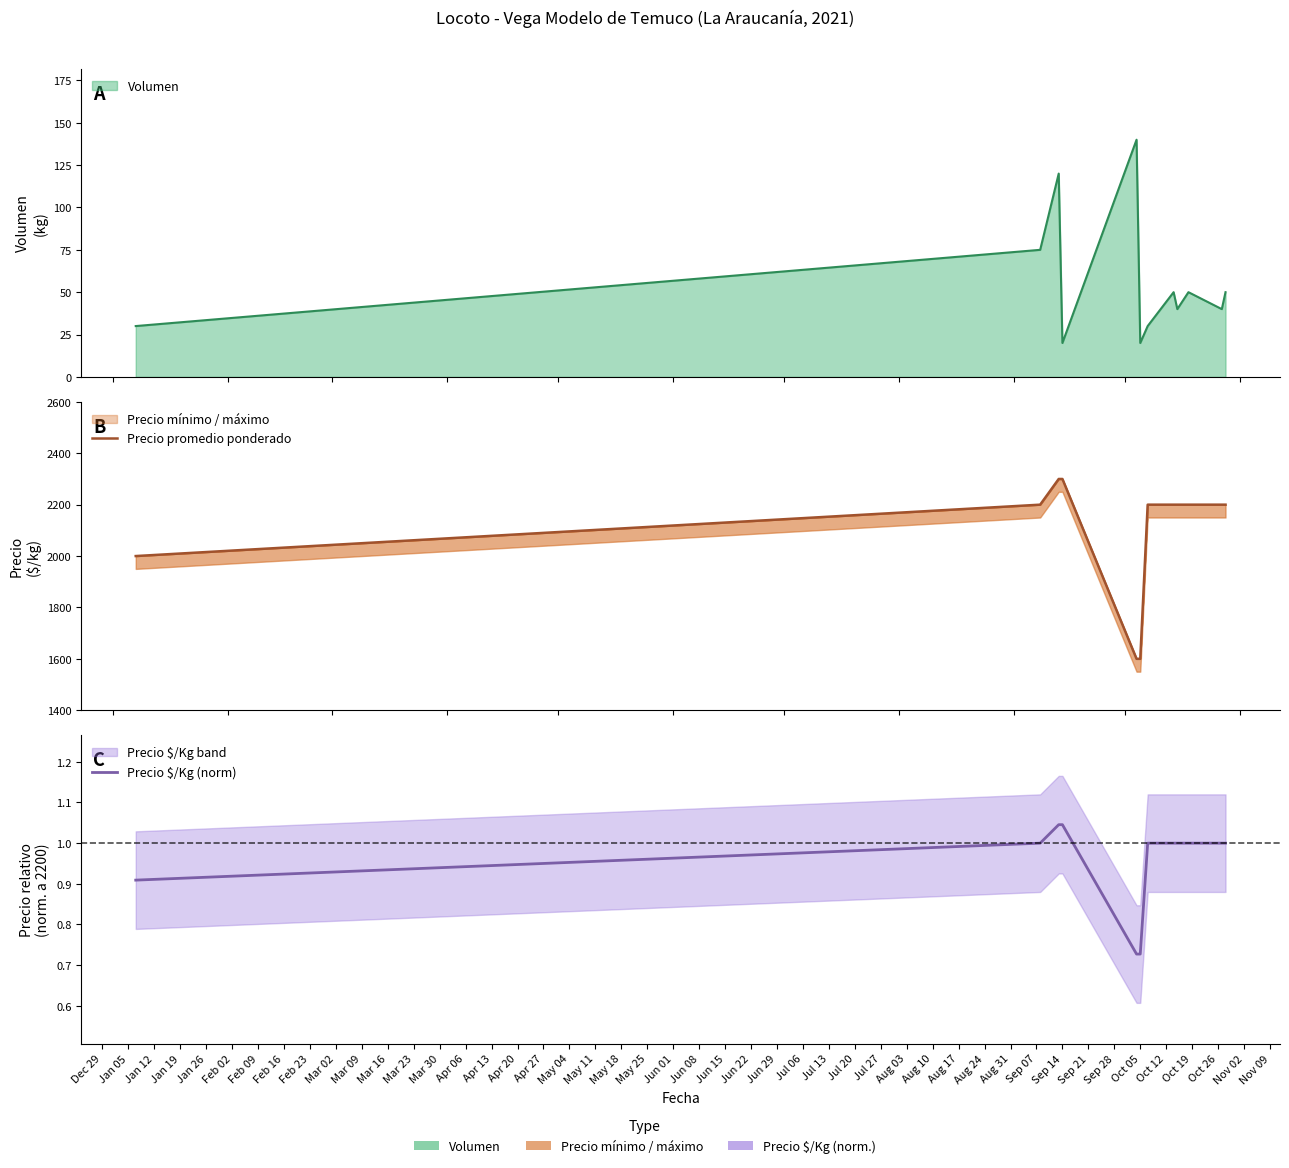

True or false: Precio $/Kg (norm) and Precio promedio ponderado cross at least once.

False